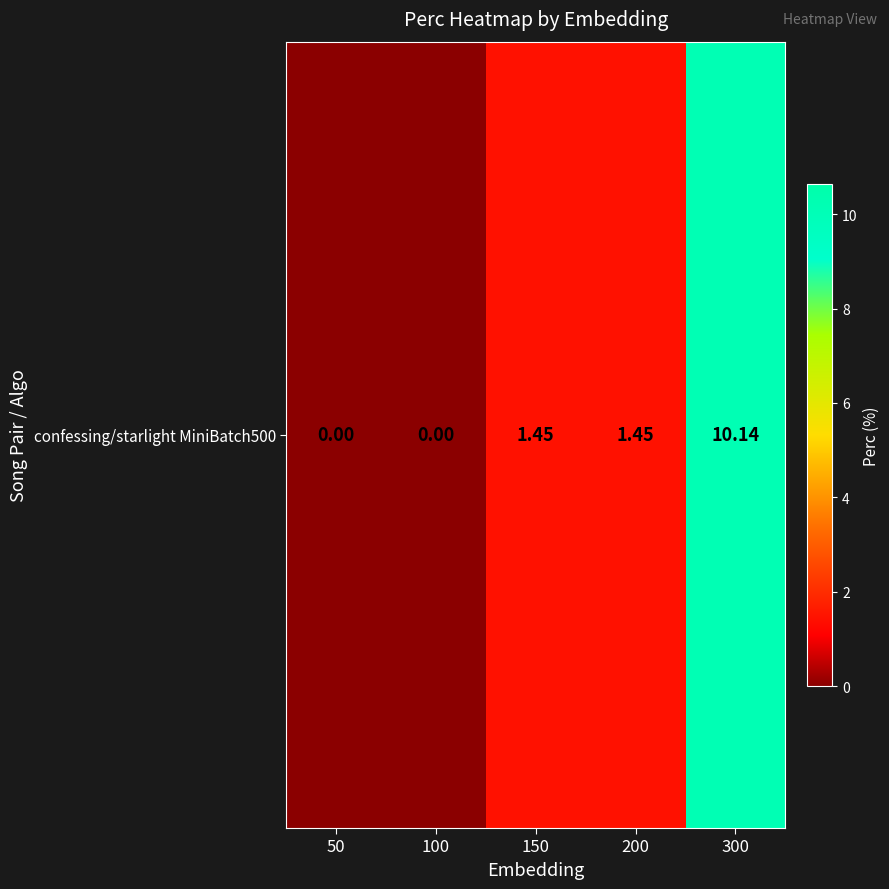

At which label is the value closest to 5?

150